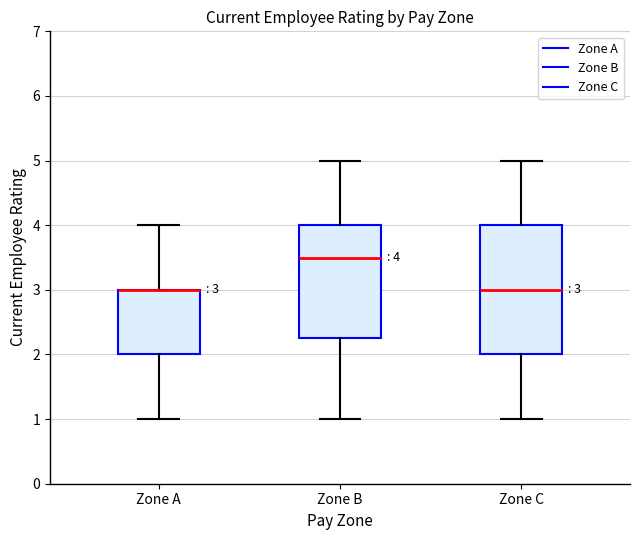

Comparing the boxes themselves (not the whiskers), which one is the tallest?

Zone C